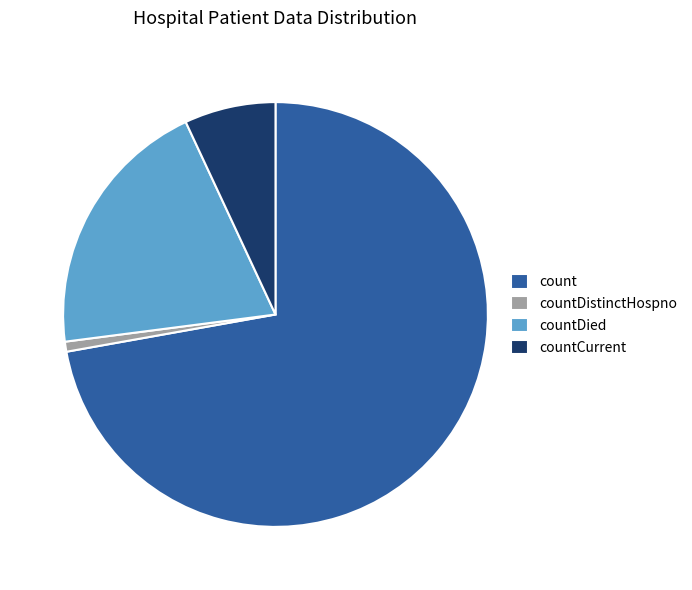

Which category has the biggest portion of the pie?

count